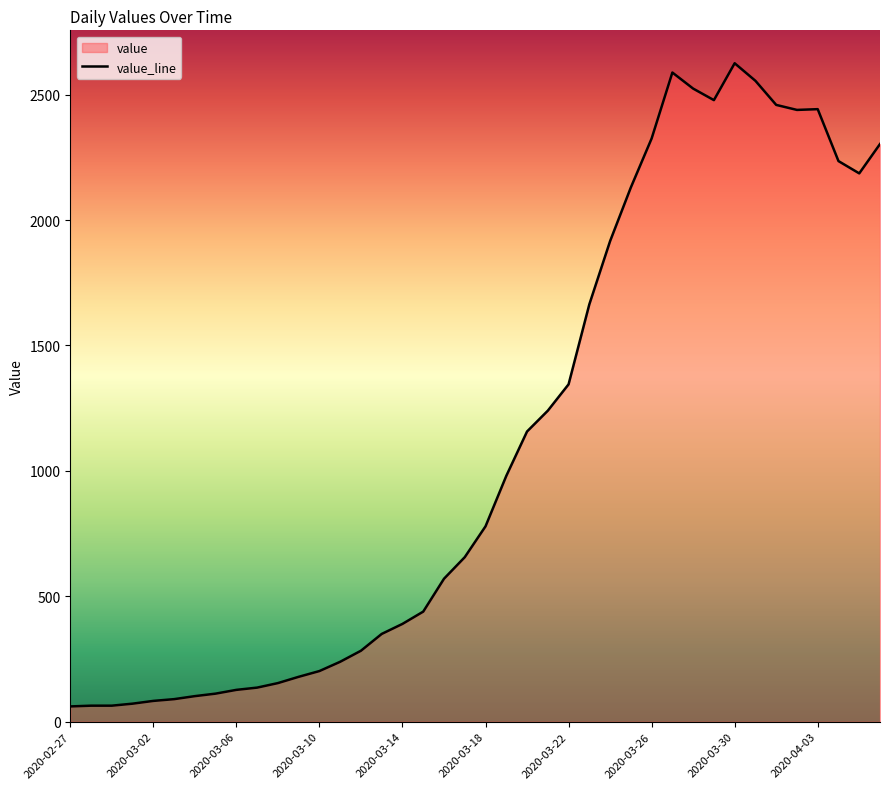

At which category does the data reach its first local peak?

29